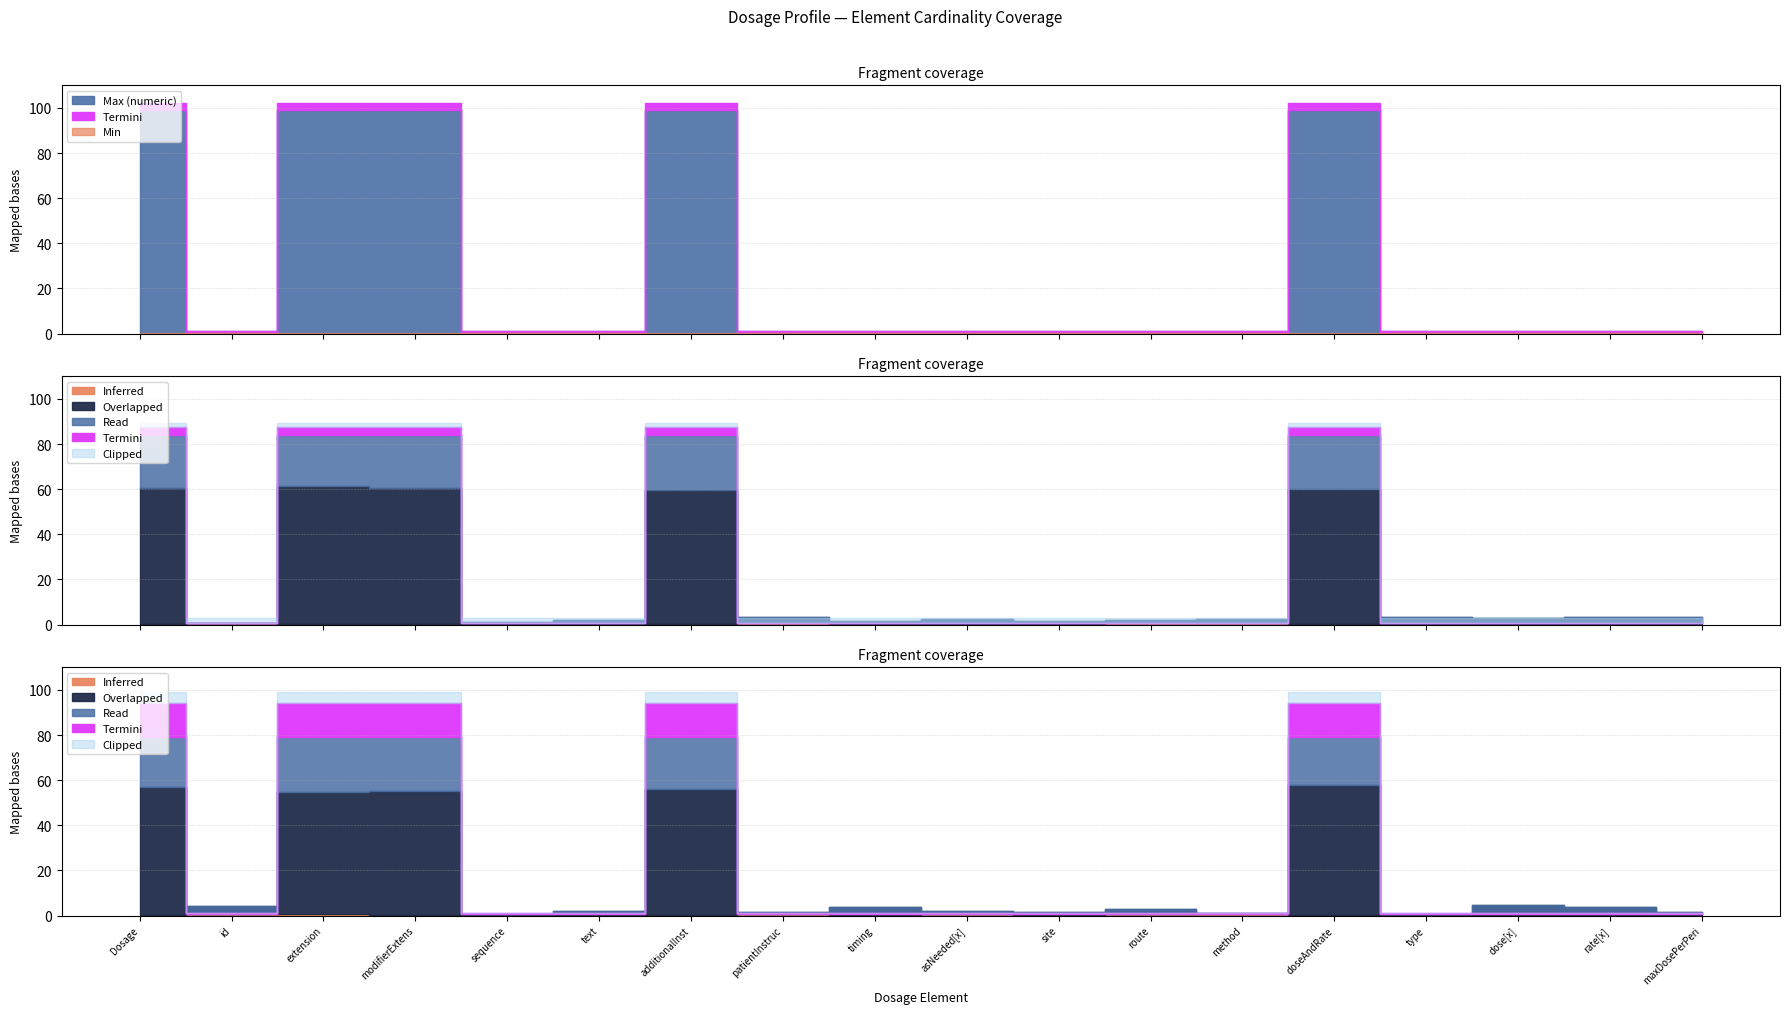

How many lines are shown in the chart?

3